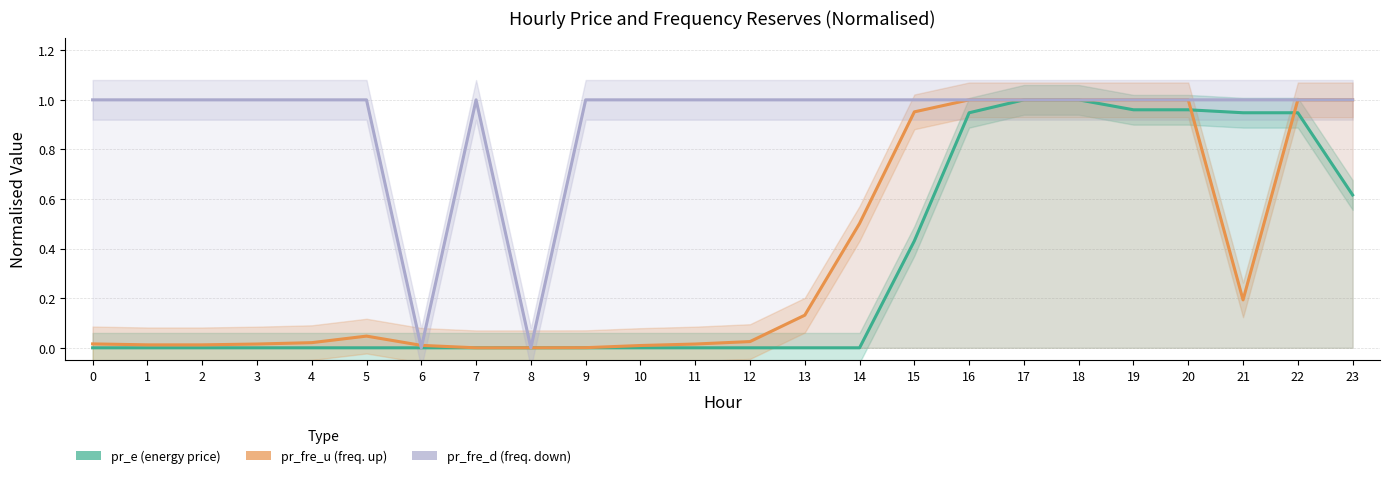

Reading left to right, transcribe all the data shown in this chart.

pr_e: 0=0.0	1=0.0	2=0.0	3=0.0	4=0.0	5=0.0	6=0.0	7=0.0	8=0.0	9=0.0	10=0.0	11=0.0	12=0.0	13=0.0	14=0.0	15=0.4	16=0.9	17=1.0	18=1.0	19=1.0	20=1.0	21=0.9	22=0.9	23=0.6
pr_fre_u: 0=0.0	1=0.0	2=0.0	3=0.0	4=0.0	5=0.0	6=0.0	7=0.0	8=0.0	9=0.0	10=0.0	11=0.0	12=0.0	13=0.1	14=0.5	15=1.0	16=1.0	17=1.0	18=1.0	19=1.0	20=1.0	21=0.2	22=1.0	23=1.0
pr_fre_d: 0=1.0	1=1.0	2=1.0	3=1.0	4=1.0	5=1.0	6=0.0	7=1.0	8=0.0	9=1.0	10=1.0	11=1.0	12=1.0	13=1.0	14=1.0	15=1.0	16=1.0	17=1.0	18=1.0	19=1.0	20=1.0	21=1.0	22=1.0	23=1.0